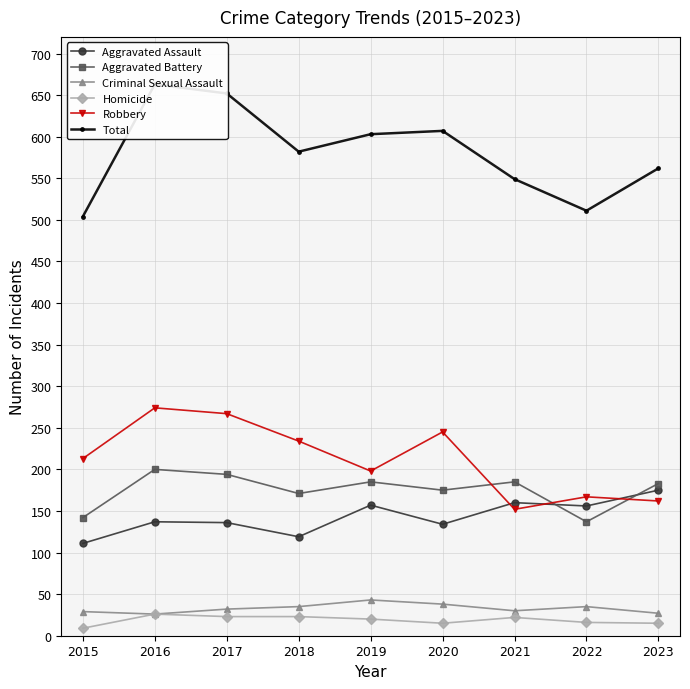

Count the number of categories in the chart.

9